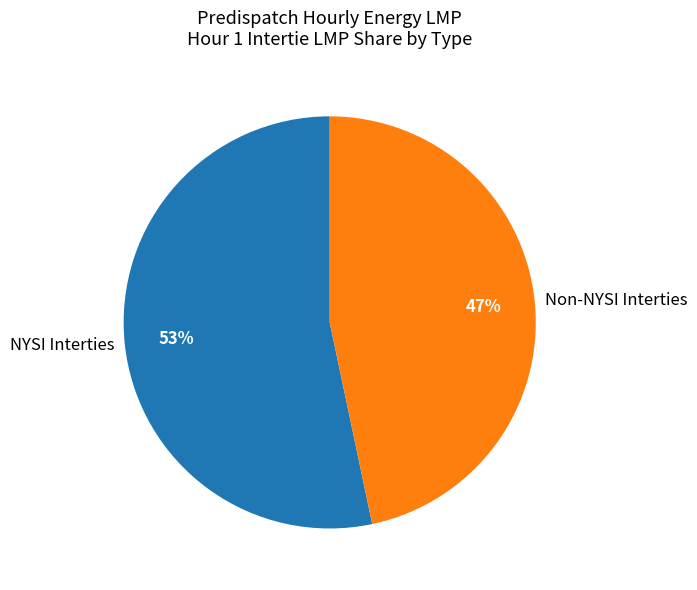

Is the sum of NYSI Interties and Non-NYSI Interties greater than half?

Yes